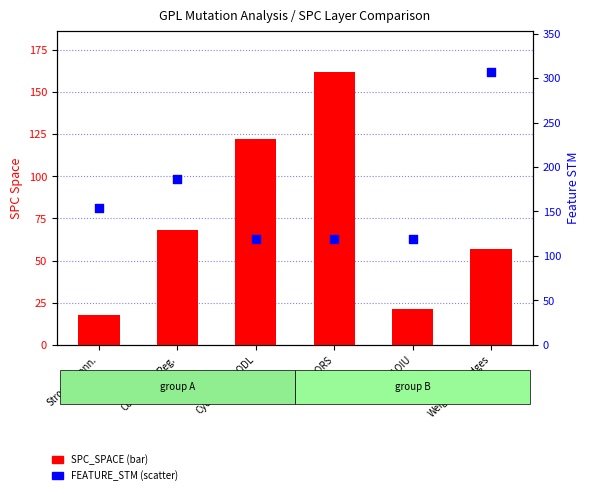

Which series has the largest total across all categories?

FEATURE_STM